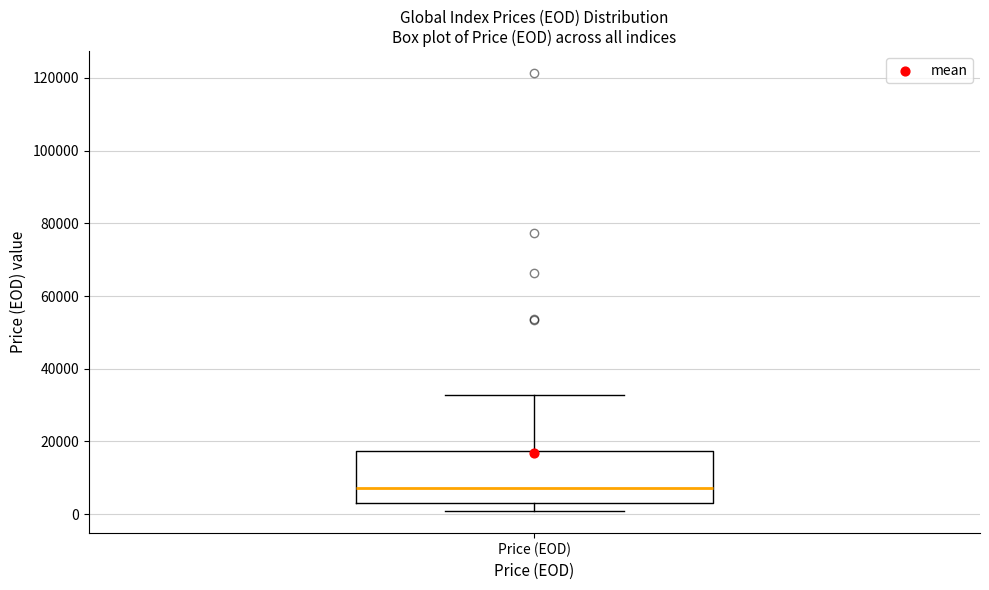

Read this box plot against the y-axis: the position of the median line, the range covered by the box, and the ends of both whiskers. The values are not printed on the chart, so give them approximately, as read against the axis.

median 8000, box 4000 to 18000, whiskers 0 to 32000